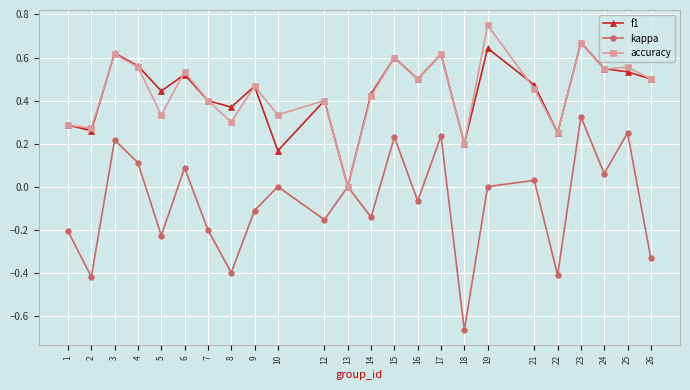

Between 5 and 22, which series saw the biggest shift?

f1